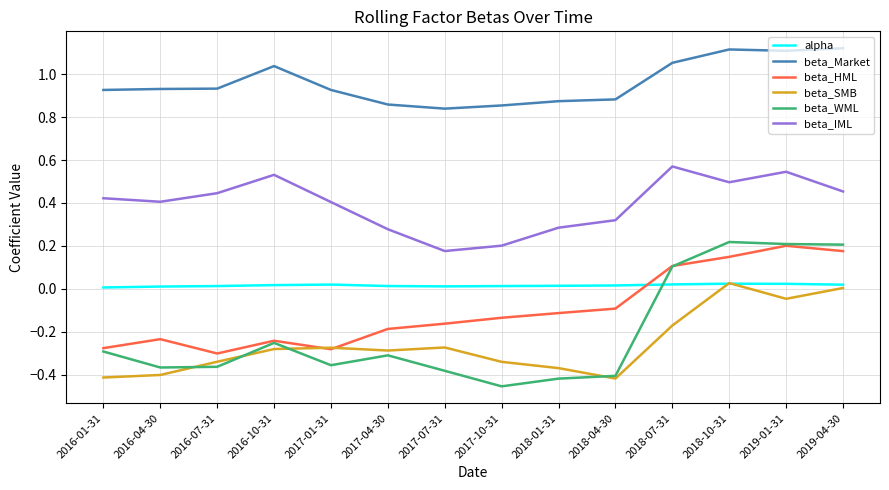

Which series has the largest range (max minus min)?

beta_WML